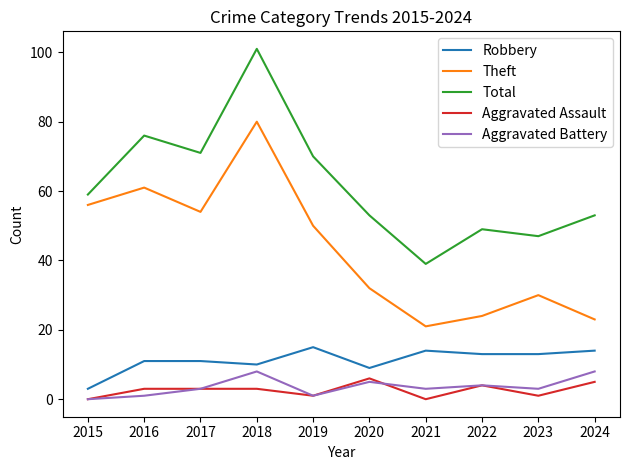

Where is the first local maximum for Theft?

2016